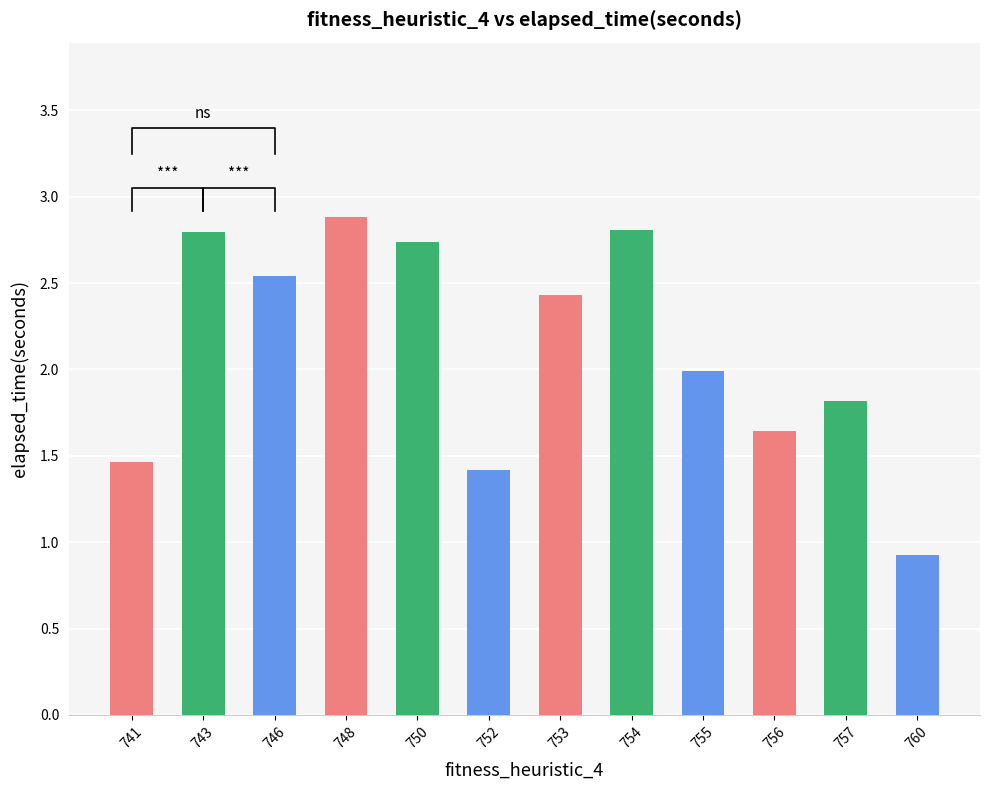

How many bars are there in total?

12